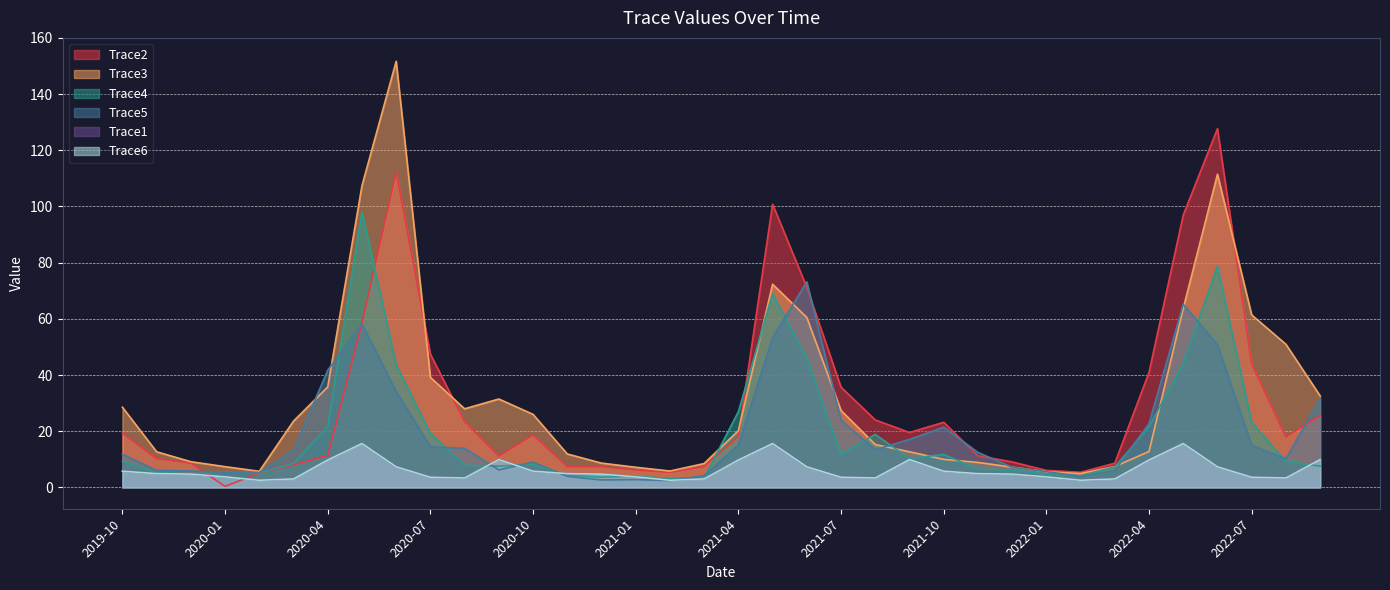

At which label does Trace6 first exceed 4?

2019-10